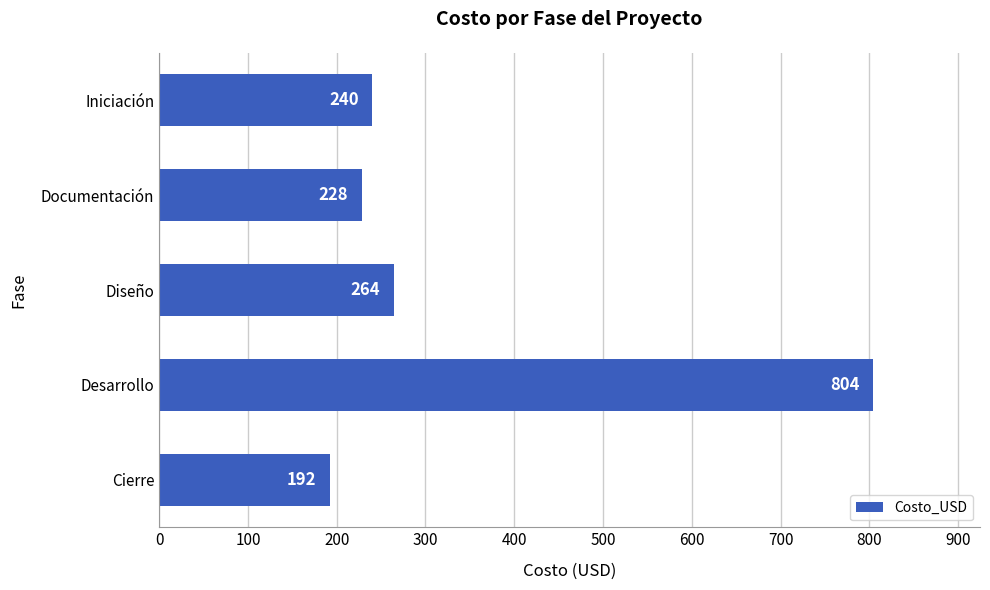

What is the difference between the maximum and minimum values?

612